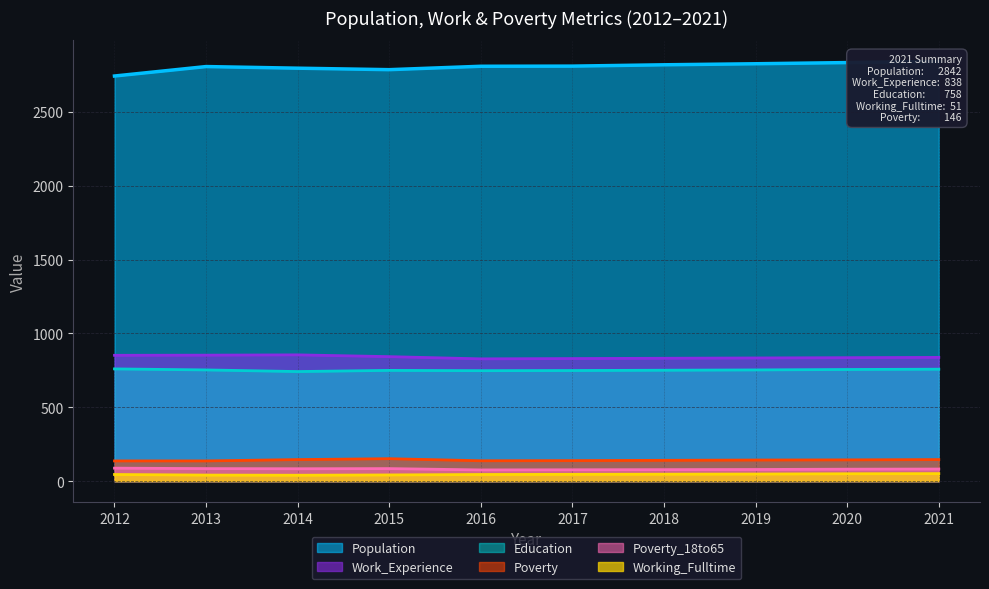

True or false: Population and Poverty intersect in this chart.

False